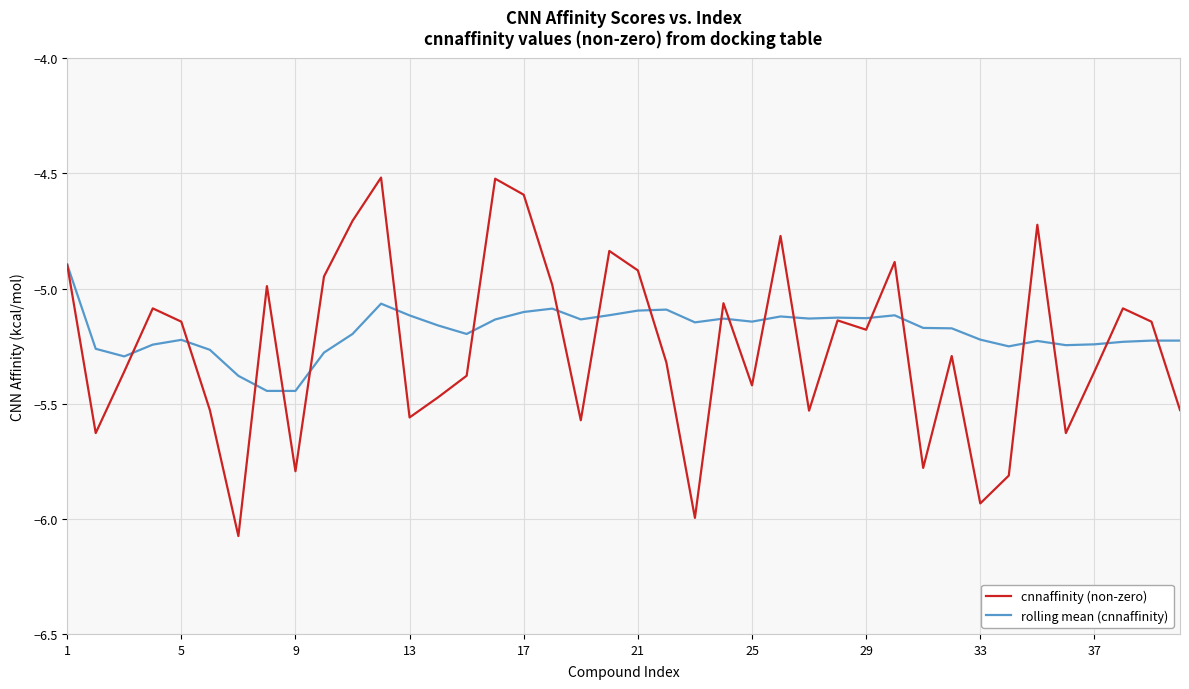

What are all the series names shown in the legend?

cnnaffinity (non-zero), rolling mean (cnnaffinity)